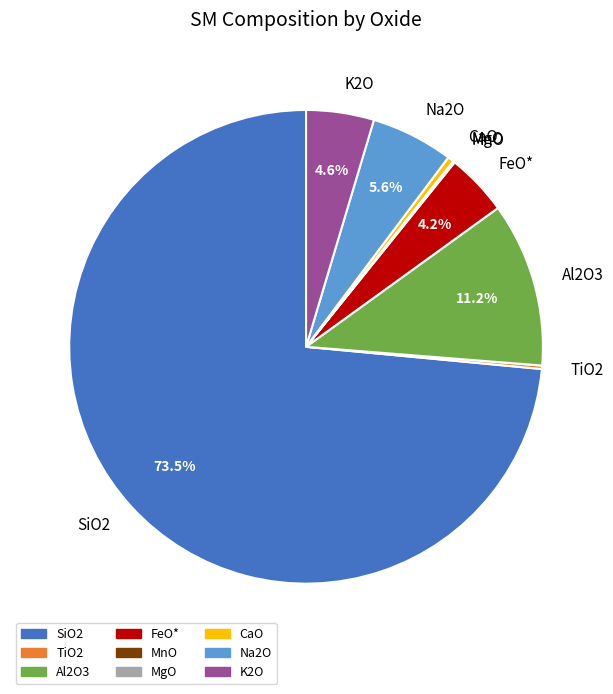

The K2O slice represents 18% of the pie. True or false?

False